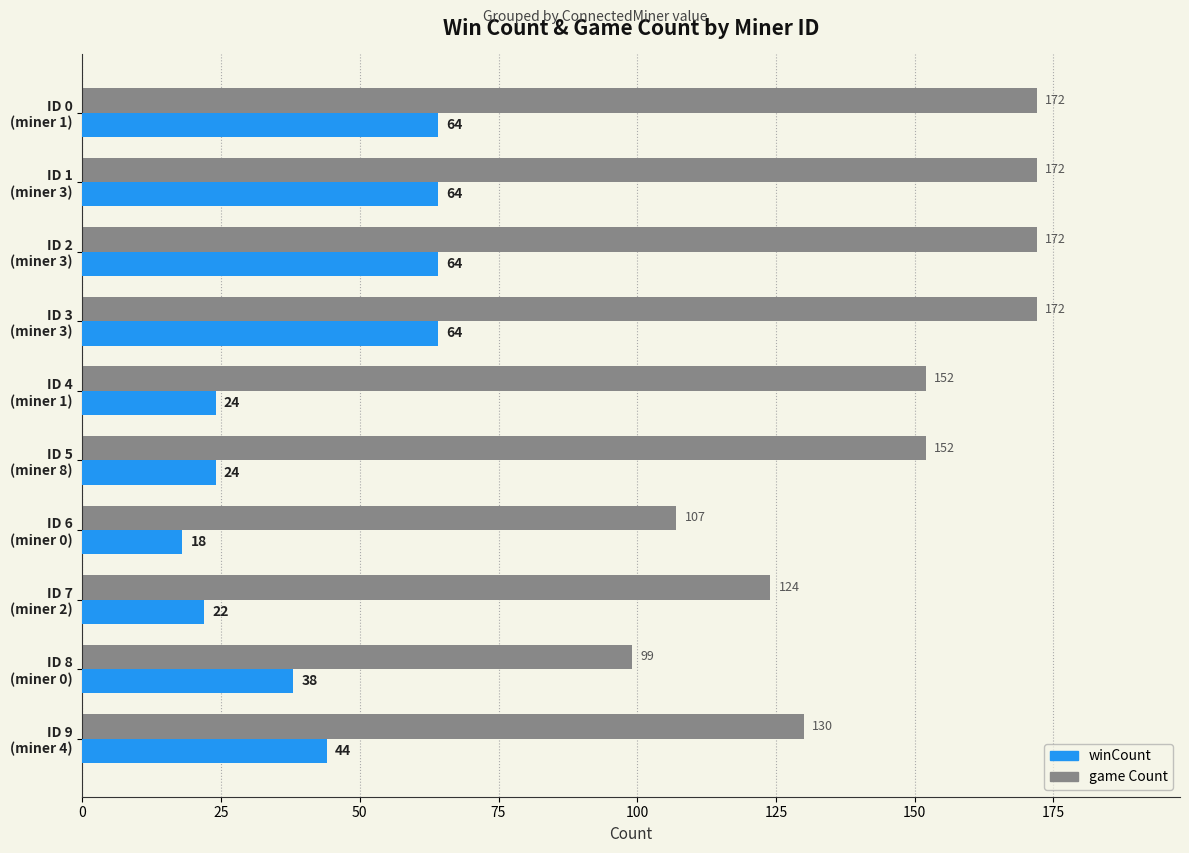

What is the average value of the game Count series?

145